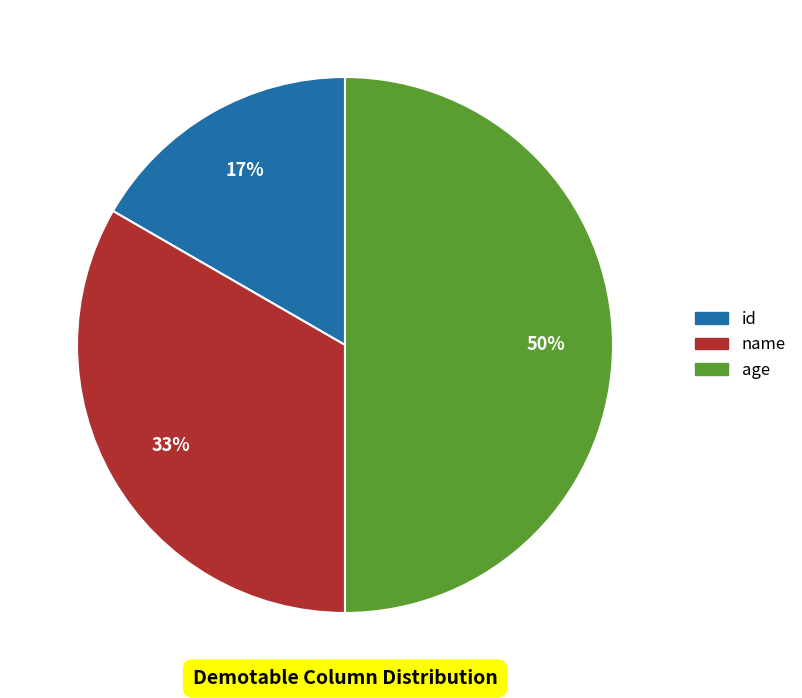

To the nearest percent, what is the difference between the name and age slice percentages?

17%